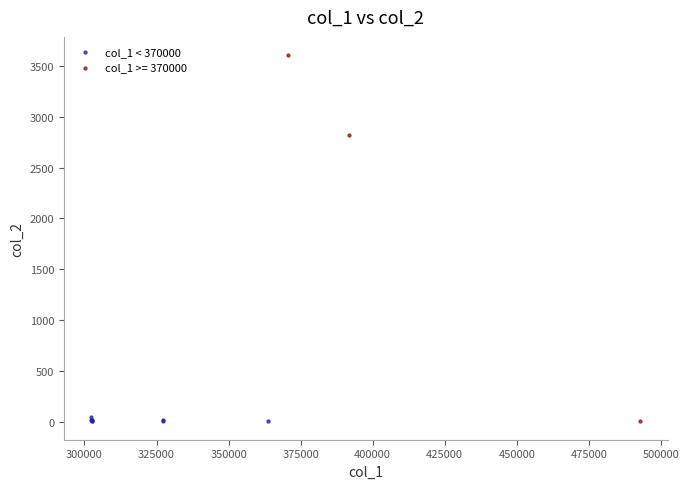

Which series reaches the maximum Y coordinate?

col_1 >= 370000